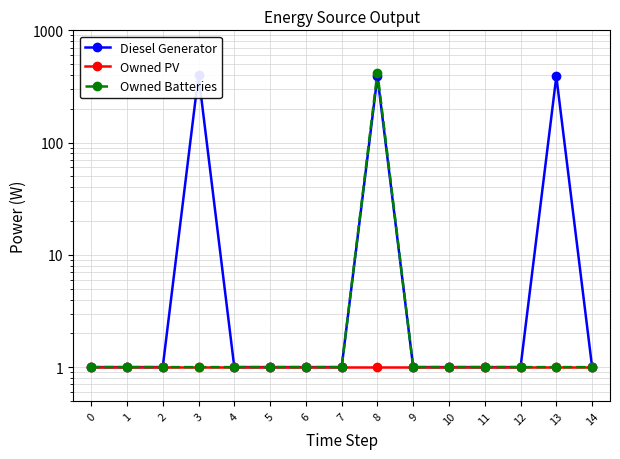

What is the maximum value for Diesel Generator?

400